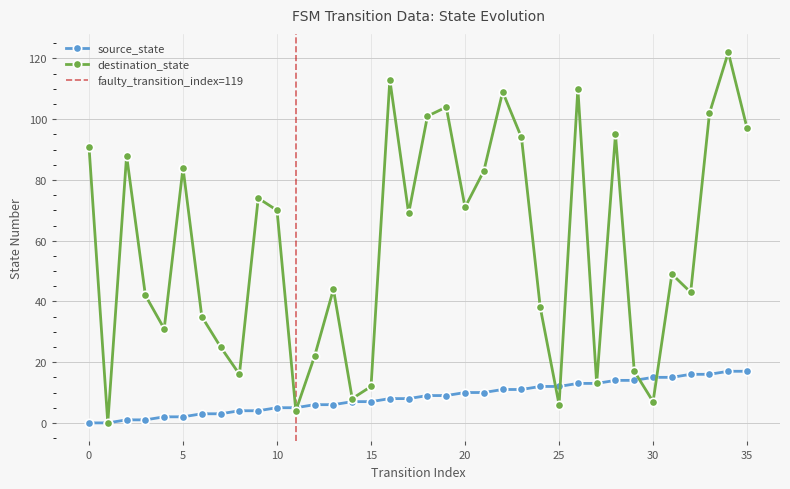

How many intersections are there between destination_state and source_state?

6